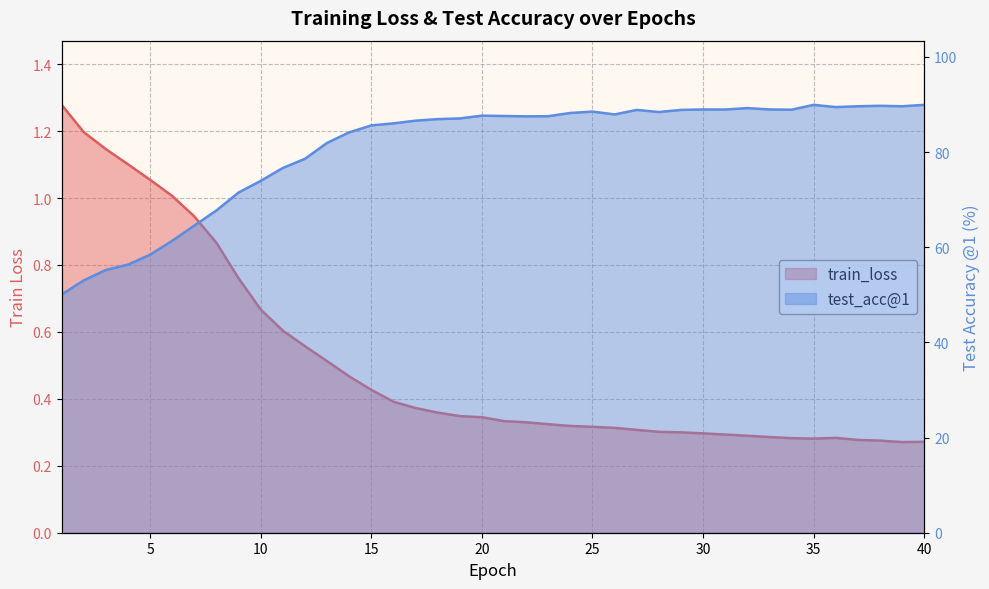

Reading left to right, extract all data points from this chart.

train_loss: 1=1.3	2=1.2	3=1.1	4=1.1	5=1.1	6=1.0	7=0.9	8=0.9	9=0.8	10=0.7	11=0.6	12=0.6	13=0.5	14=0.5	15=0.4	16=0.4	17=0.4	18=0.4	19=0.3	20=0.3	21=0.3	22=0.3	23=0.3	24=0.3	25=0.3	26=0.3	27=0.3	28=0.3	29=0.3	30=0.3	31=0.3	32=0.3	33=0.3	34=0.3	35=0.3	36=0.3	37=0.3	38=0.3	39=0.3	40=0.3
test_acc@1: 1=50.1	2=53.0	3=55.2	4=56.3	5=58.4	6=61.4	7=64.6	8=67.7	9=71.5	10=73.9	11=76.7	12=78.6	13=81.9	14=84.1	15=85.6	16=86.0	17=86.6	18=86.9	19=87.1	20=87.7	21=87.6	22=87.5	23=87.5	24=88.2	25=88.5	26=87.9	27=88.9	28=88.4	29=88.9	30=89.0	31=88.9	32=89.2	33=89.0	34=88.9	35=89.9	36=89.5	37=89.6	38=89.7	39=89.6	40=89.9